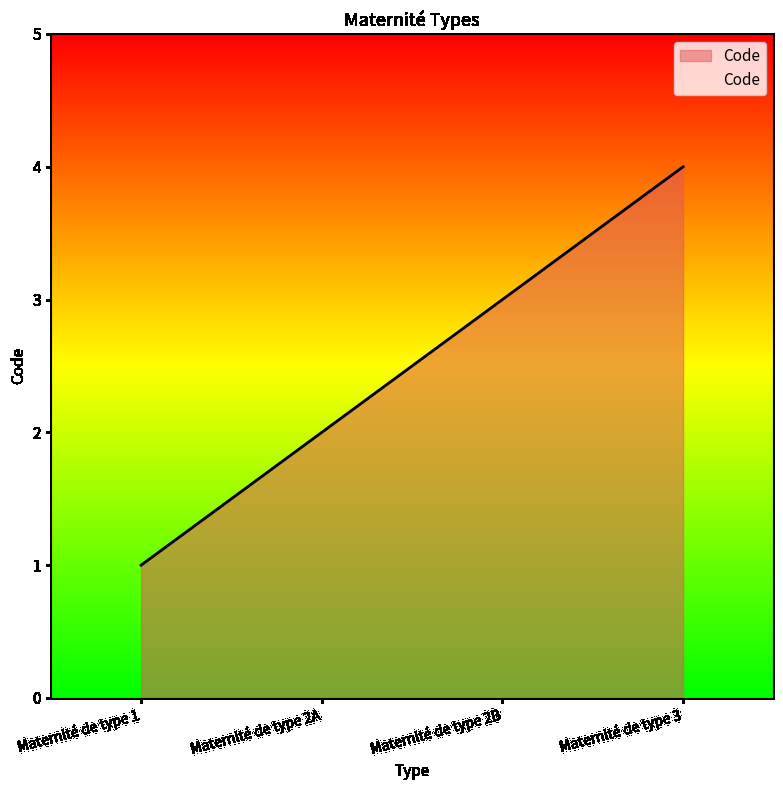

How many categories are shown in the chart?

4